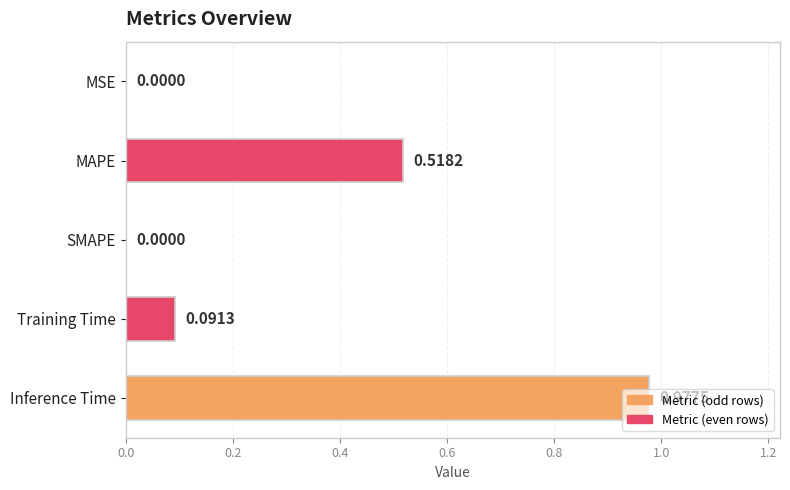

What is the change in value from MSE to MAPE?

+0.5